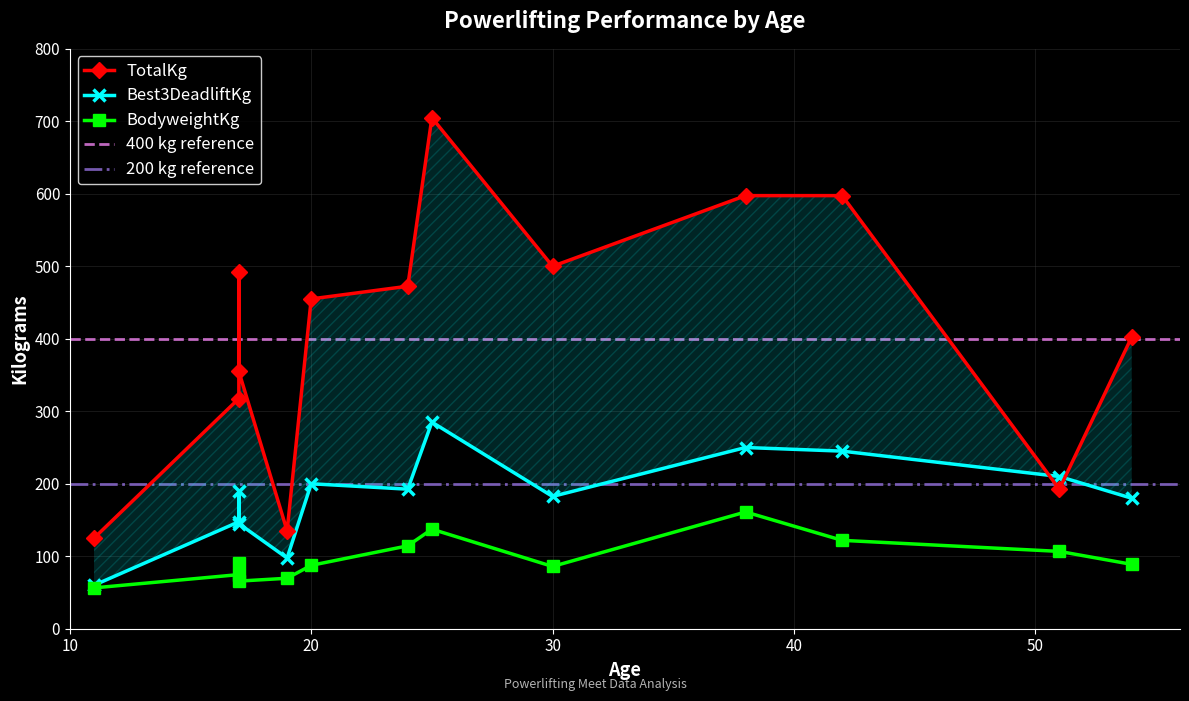

The value of BodyweightKg at 54 is 88.8. True or false?

True